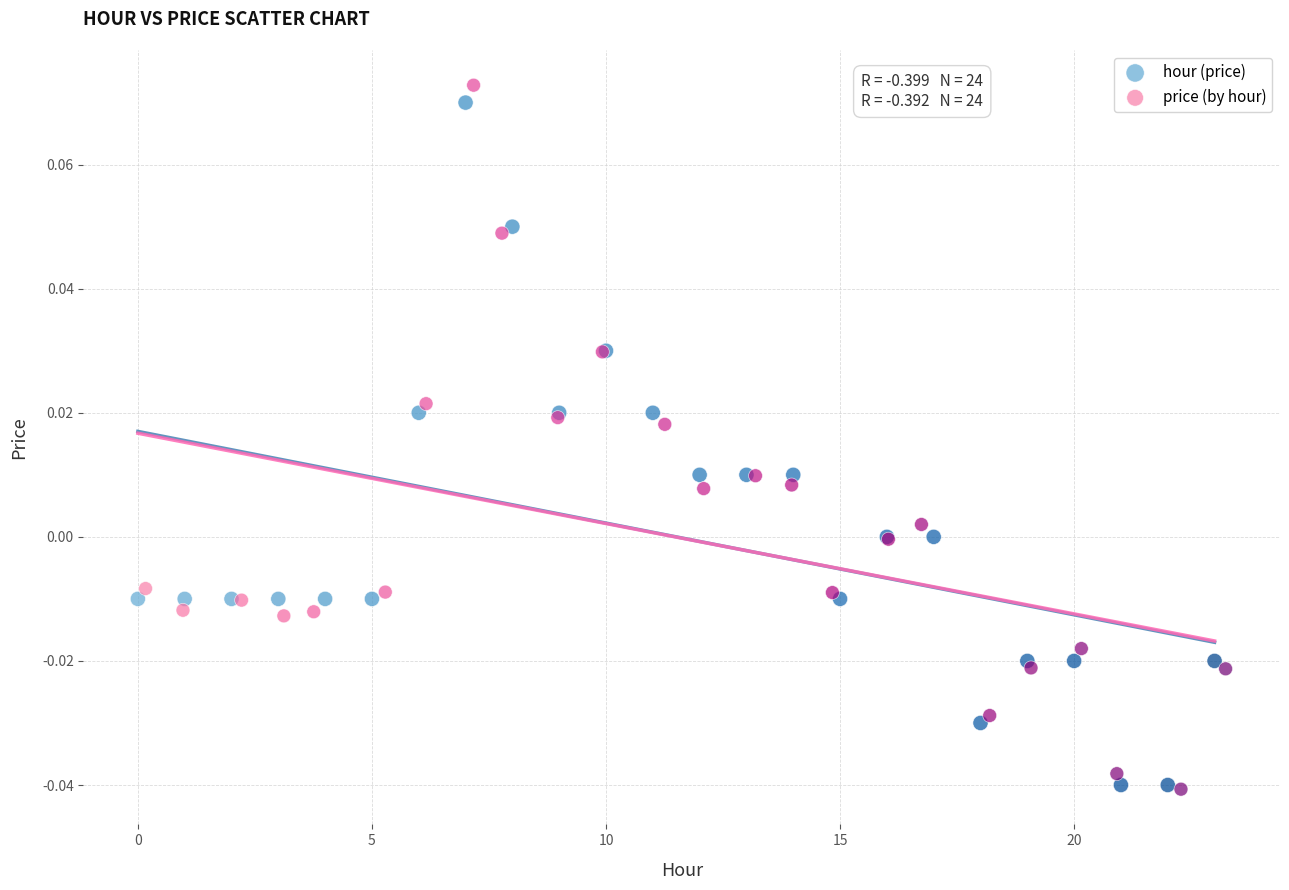

Which series has the widest spread of Y values?

price (by hour)